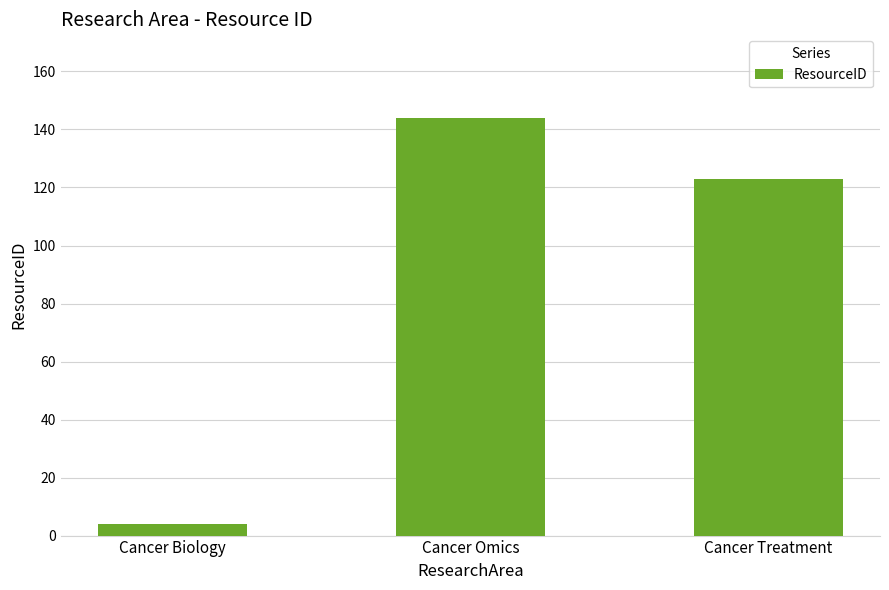

Read the value at Cancer Biology, to the nearest 5.

5